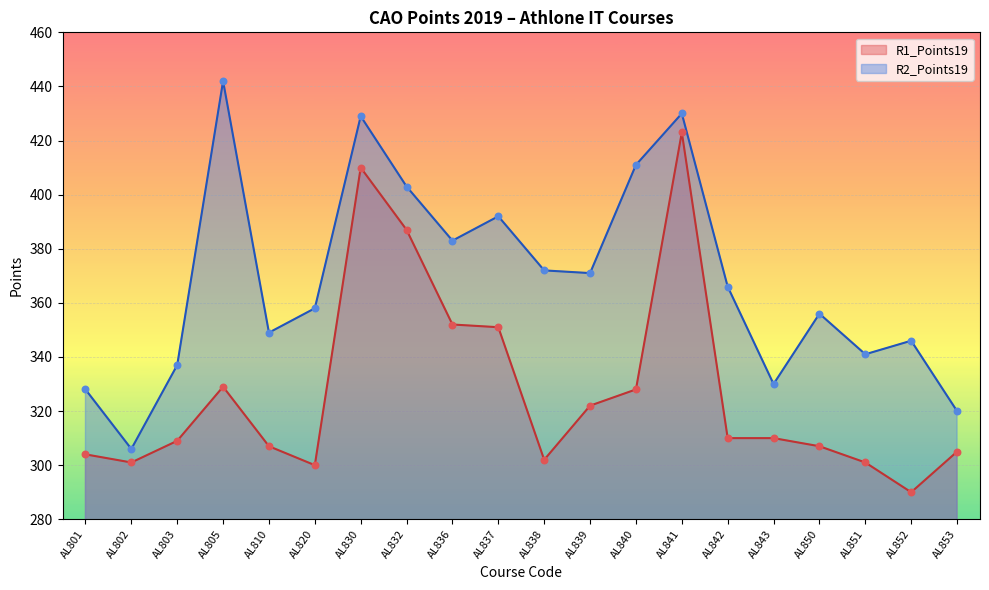

At how many categories does at least one series exceed 438?

1